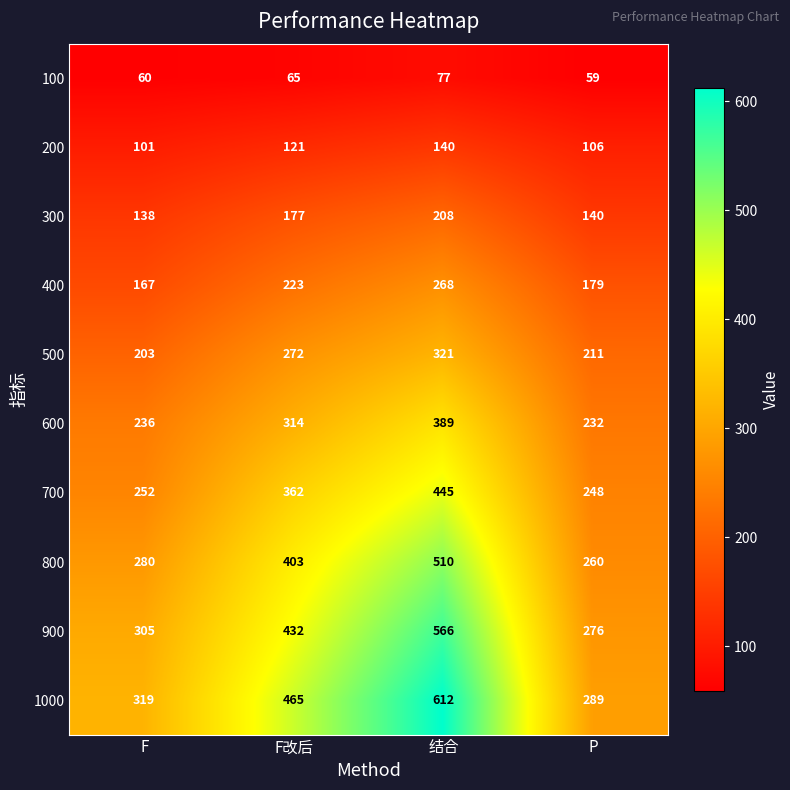

Which series has the largest range (max minus min)?

1000